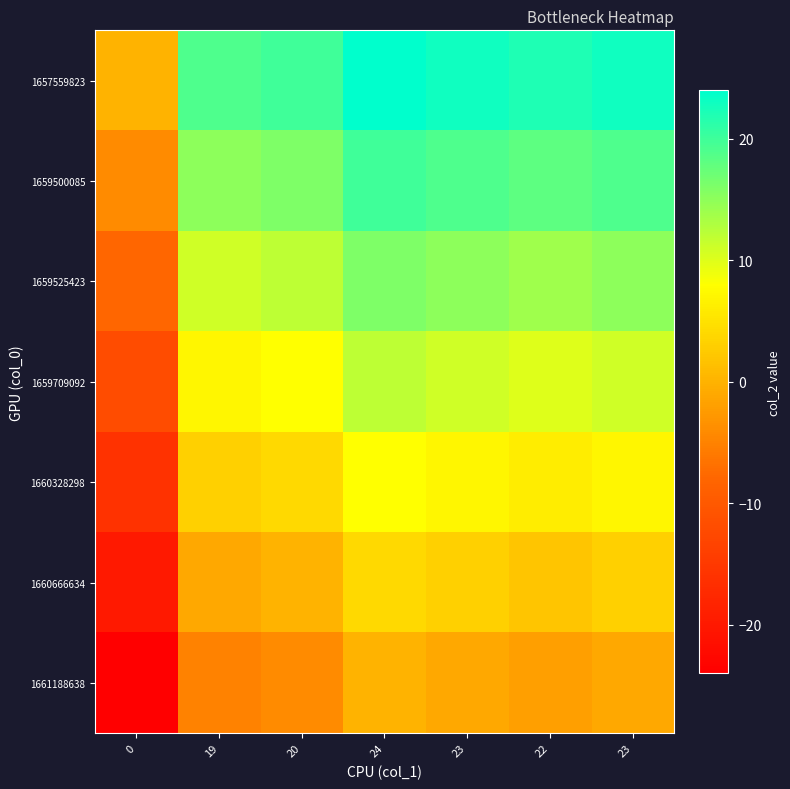

What is the maximum value shown in the chart?

24